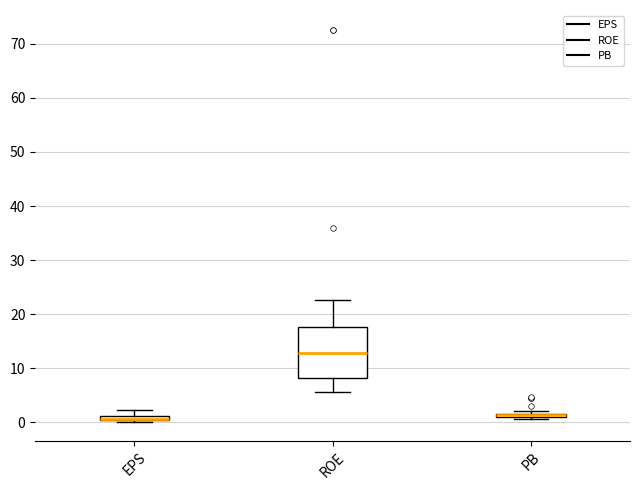

Where is the upper edge of the box for PB on the y-axis? The values are not printed on the chart, so give them approximately, as read against the axis.

2